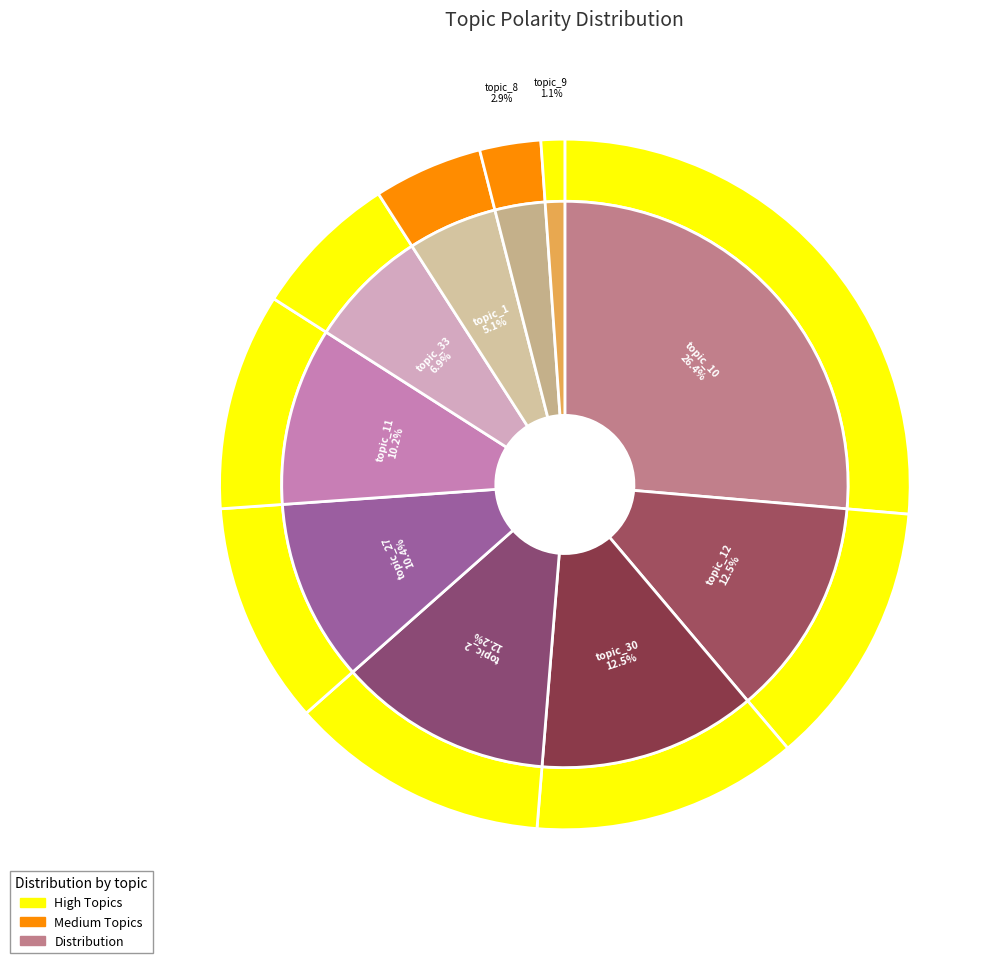

Between topic_30 and topic_11, which is larger?

topic_30